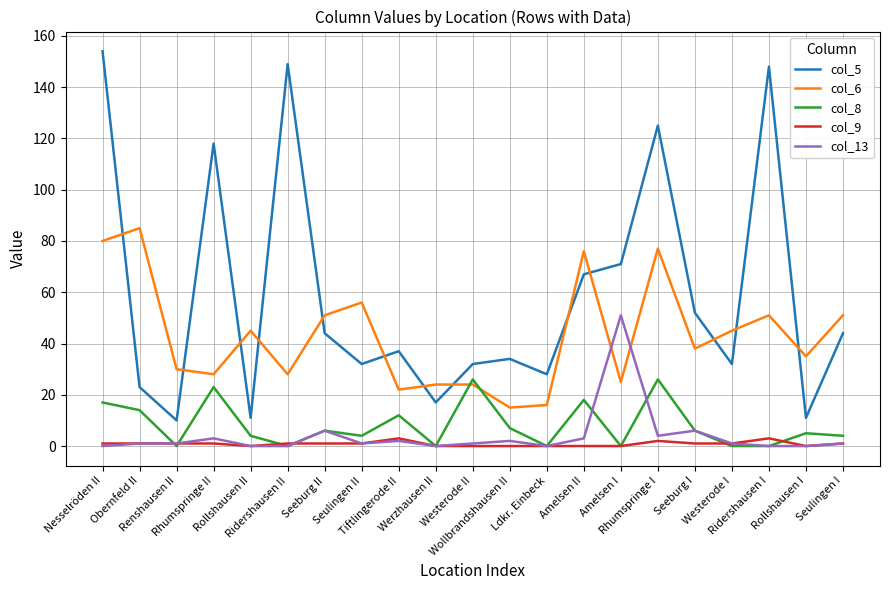

What is the average value of the col_5 series?

59